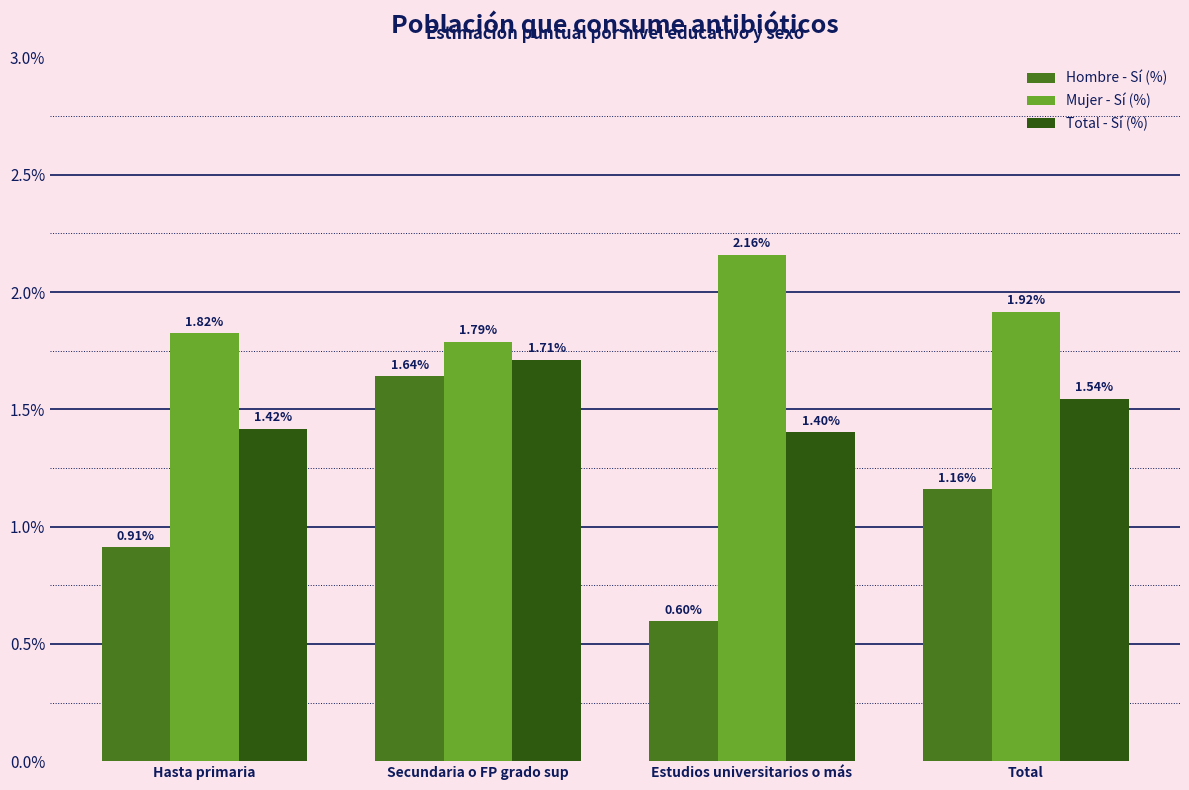

At which category does the chart reach its peak across all series?

Estudios universitarios o más